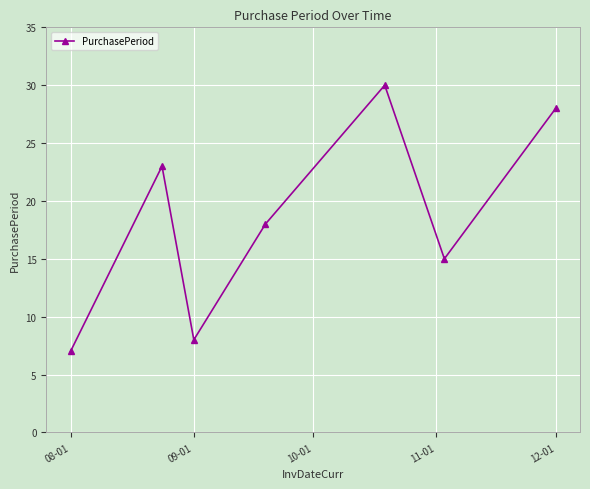

What is the value of the 5th point from the left?

30